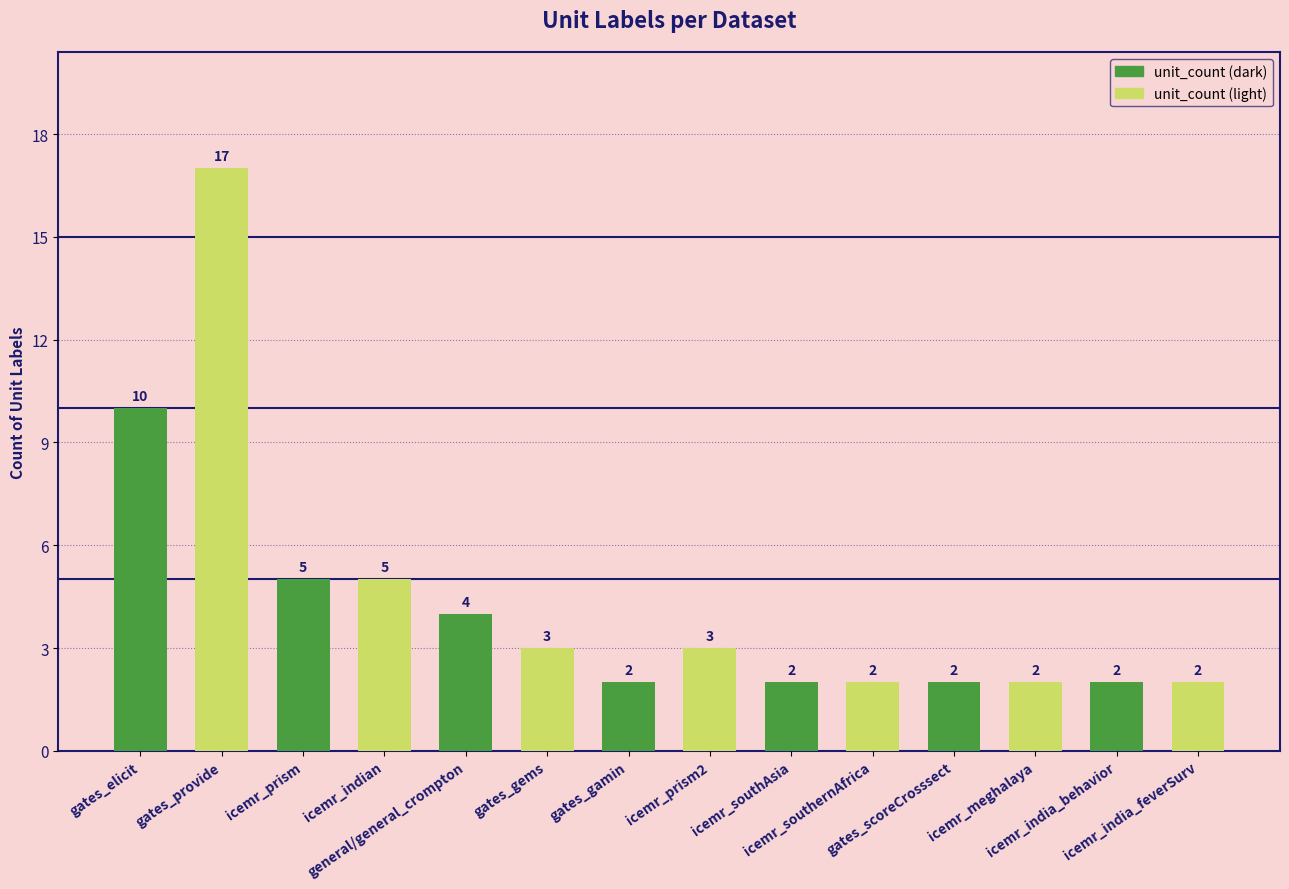

What is the label of the 8th bar from the left?

icemr_prism2